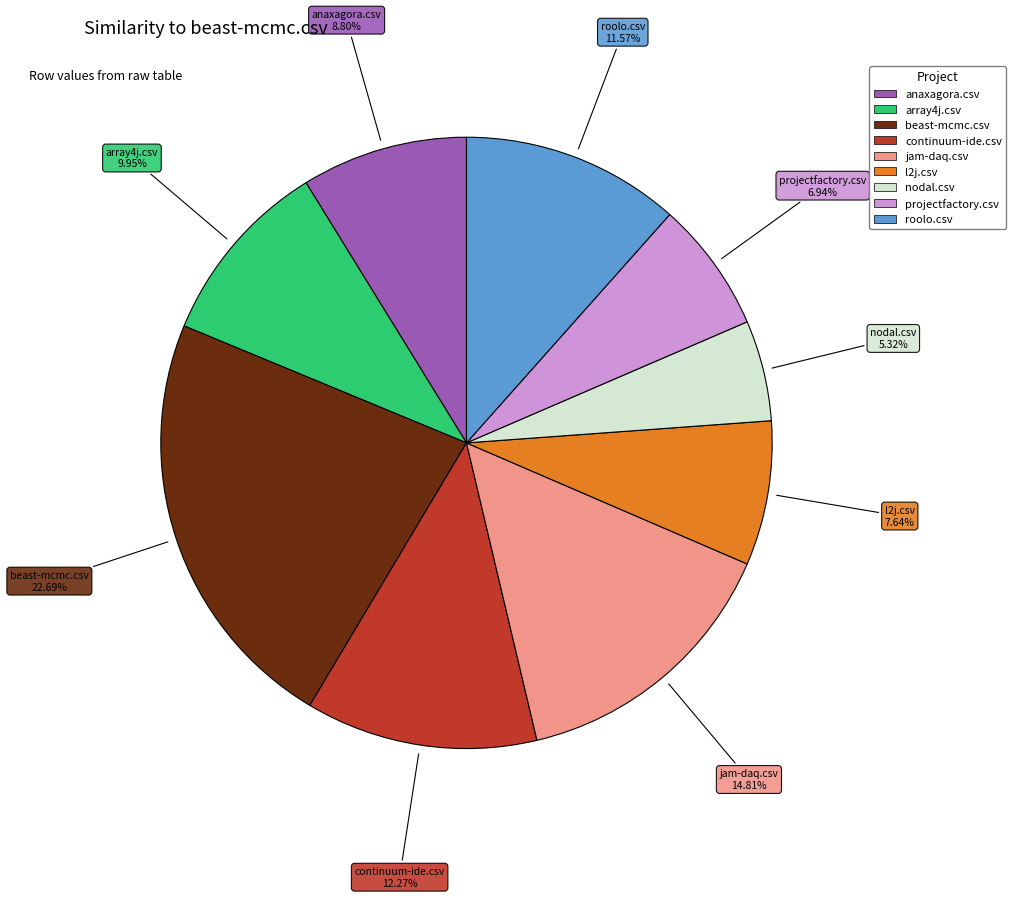

Is it true that nodal.csv is 14% of the pie?

False